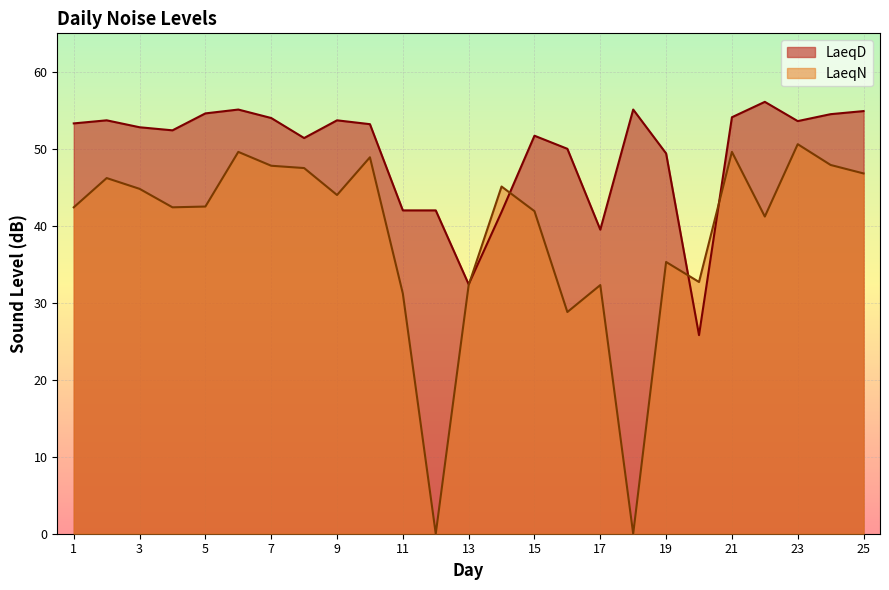

At 22, list the series in order from largest to smallest.

LaeqD, LaeqN